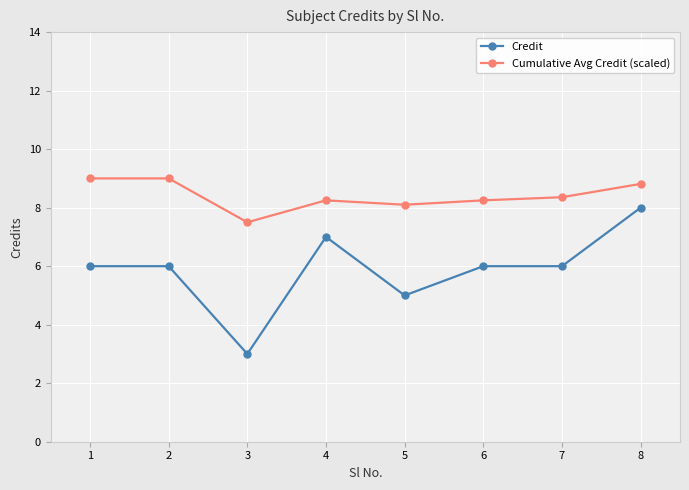

The value of Cumulative Avg Credit (scaled) at 8 is 8.8. True or false?

True